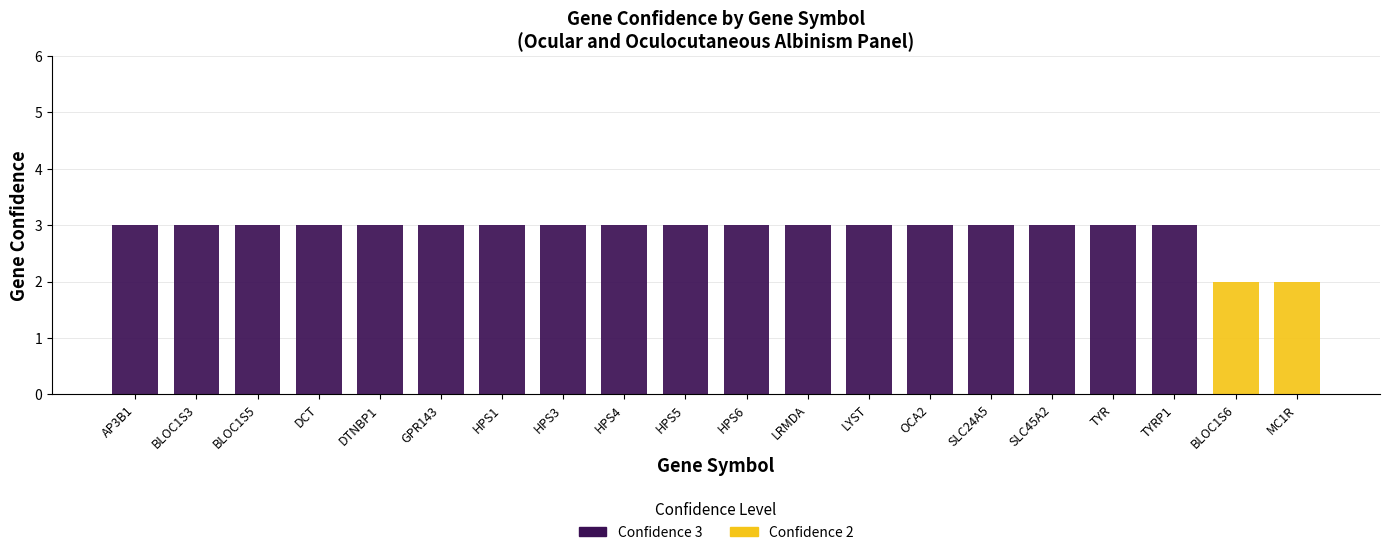

True or false: Confidence 3 has a value of 3 at DTNBP1.

True